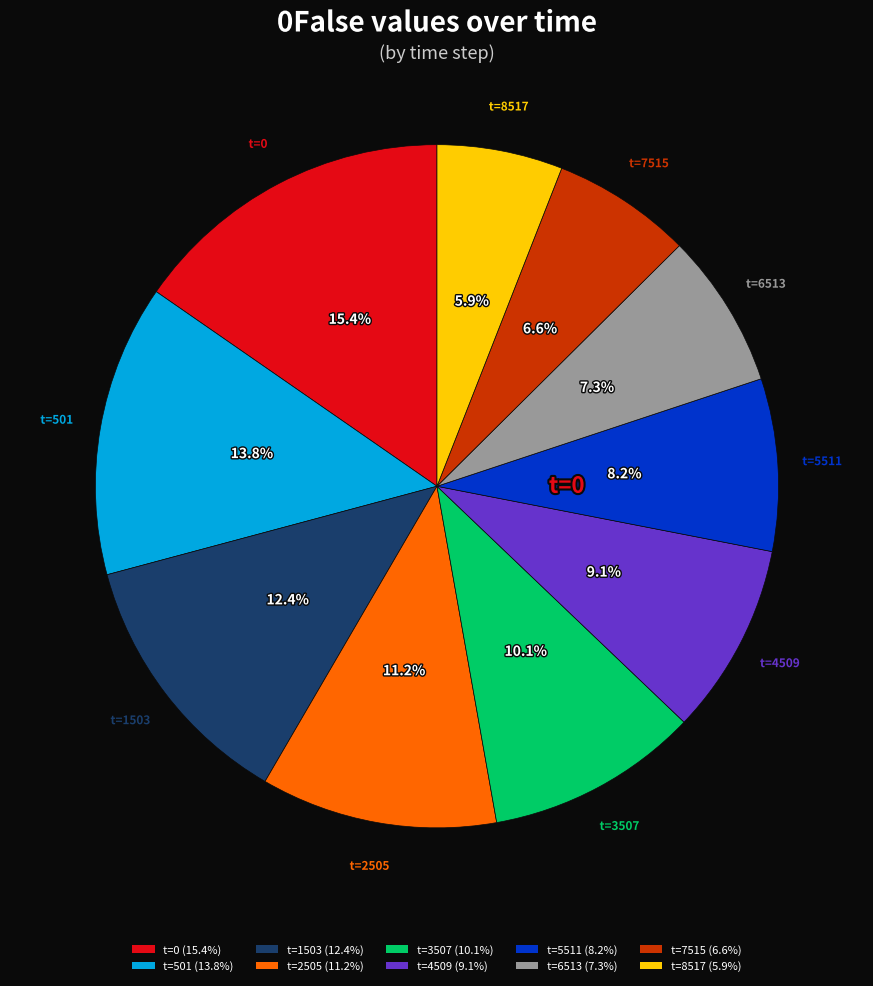

Is there a majority slice in this chart?

No